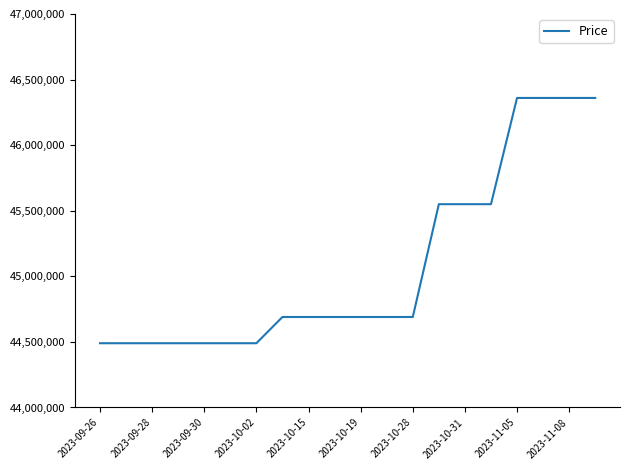

What is the greatest value displayed?

46360000